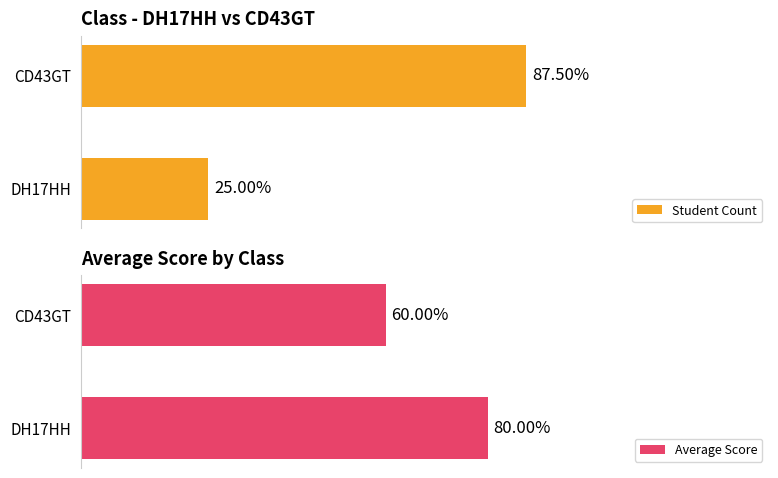

What position from the right is CD43GT?

1